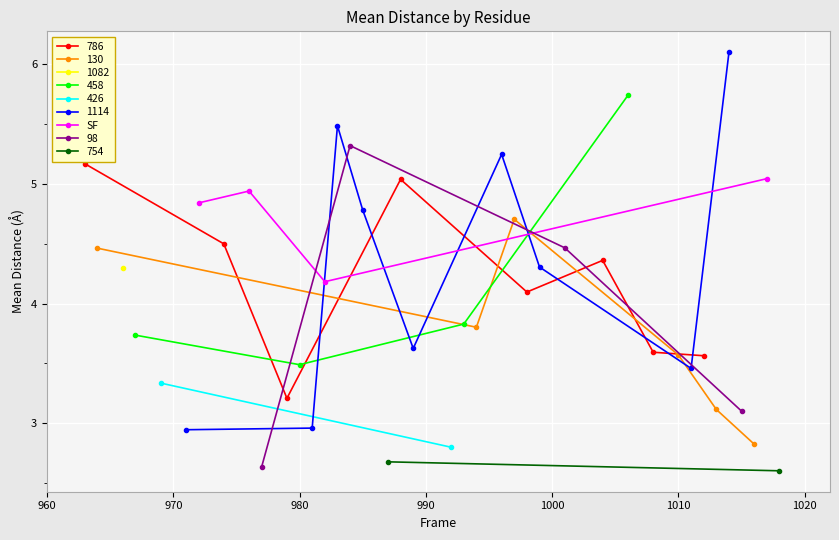

In SF, how many points are higher than both neighbors (excluding endpoints)?

1